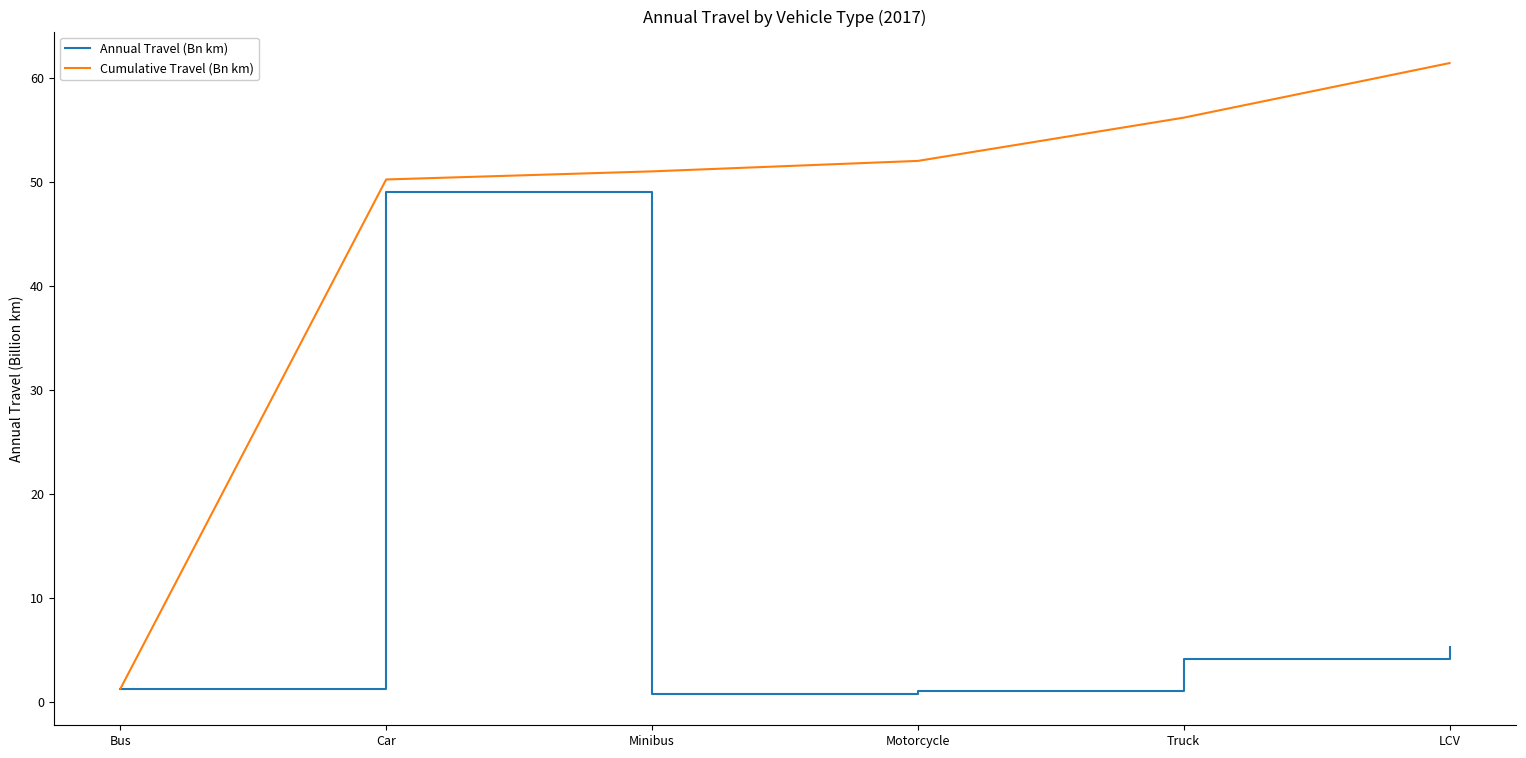

What position from the left is LCV?

6